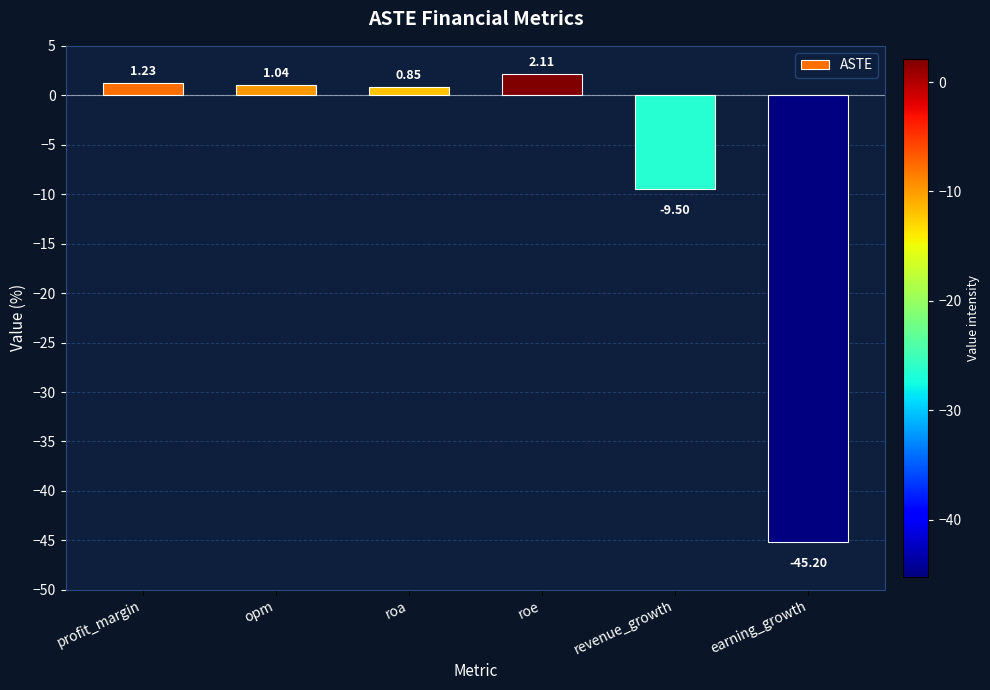

Is it true that the value at earning_growth is -11.8?

False